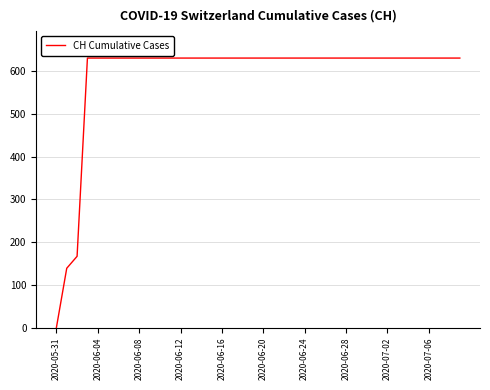

What is the difference between the maximum and minimum values?

631